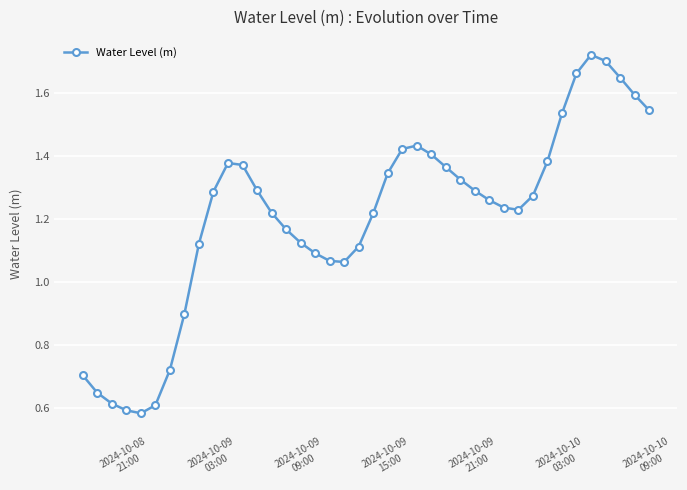

What is the sum of all values?

48.2